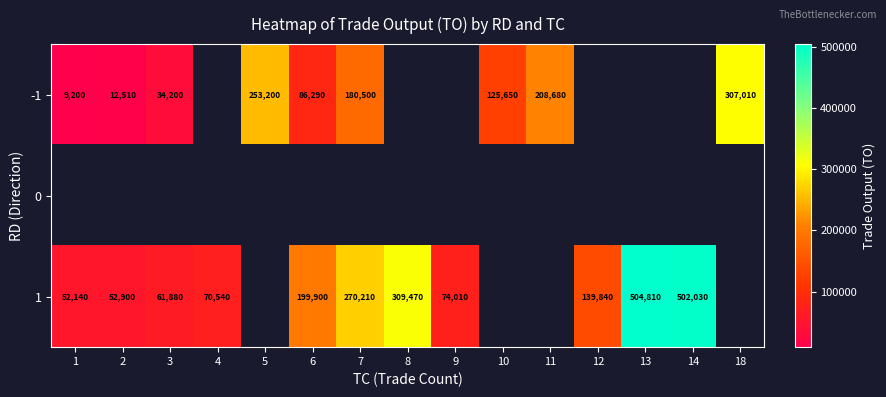

Is the value of -1 at 1 greater than the value of 1 at 6?

No